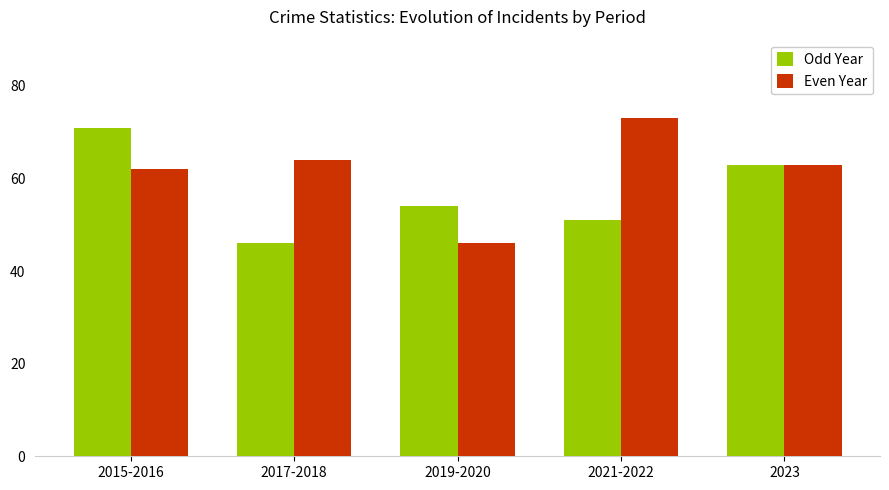

Which series changed the most between 2019-2020 and 2023?

Even Year